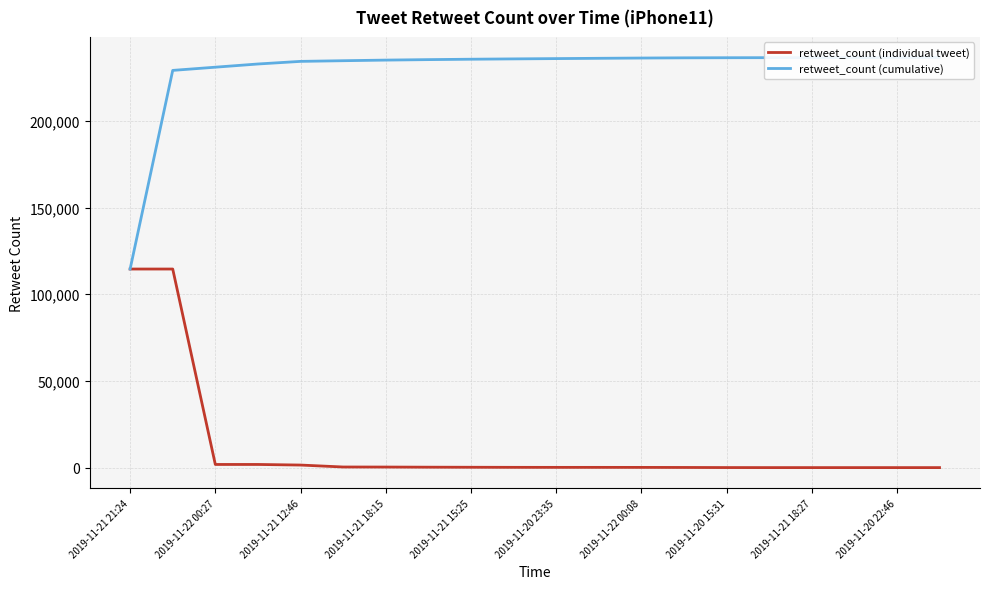

At how many categories does at least one series exceed 65378?

20